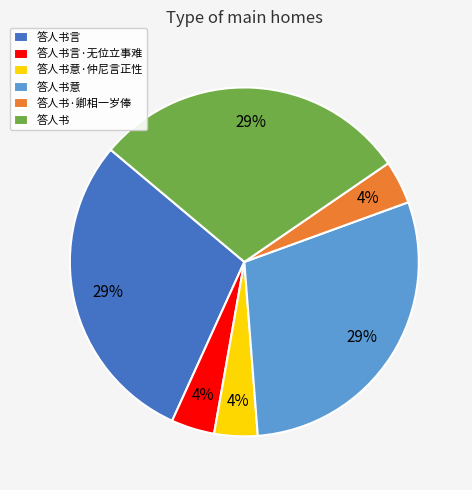

Combined, do 答人书·卿相一岁俸 and 答人书意 account for over 50%?

No